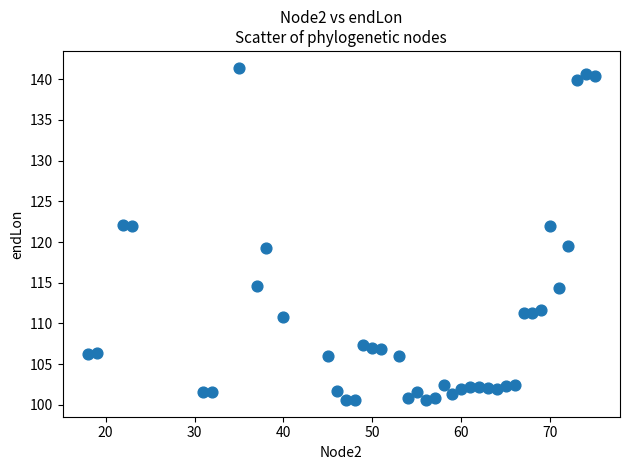

What is the range of Y values (max minus min)?

40.9